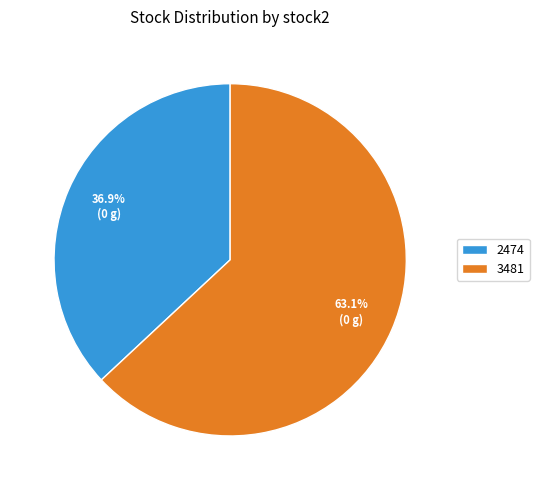

The 2474 slice represents 50% of the pie. True or false?

False